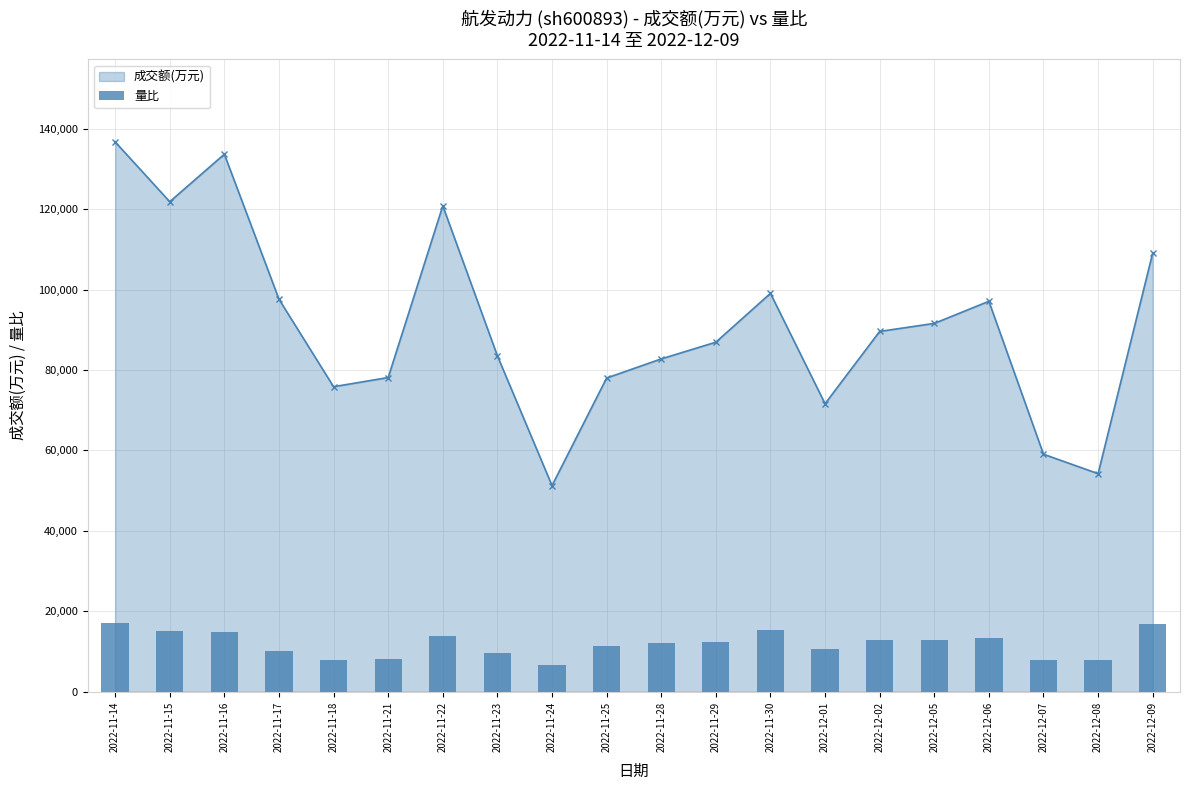

Reading left to right, transcribe all the data shown in this chart.

成交额(万元): 2022-11-14=136696.0	2022-11-15=121826.0	2022-11-16=133646.0	2022-11-17=97588.0	2022-11-18=75841.0	2022-11-21=78118.0	2022-11-22=120803.0	2022-11-23=83517.0	2022-11-24=51261.0	2022-11-25=77994.0	2022-11-28=82753.0	2022-11-29=86908.0	2022-11-30=99044.0	2022-12-01=71614.0	2022-12-02=89582.0	2022-12-05=91575.0	2022-12-06=97078.0	2022-12-07=59056.0	2022-12-08=54226.0	2022-12-09=109086.0
量比: 2022-11-14=17087.0	2022-11-15=15175.2	2022-11-16=14936.2	2022-11-17=10037.1	2022-11-18=8005.8	2022-11-21=8244.8	2022-11-22=13980.3	2022-11-23=9678.7	2022-11-24=6691.4	2022-11-25=11471.0	2022-11-28=12068.4	2022-11-29=12426.9	2022-11-30=15414.1	2022-12-01=10515.1	2022-12-02=12904.9	2022-12-05=12904.9	2022-12-06=13382.8	2022-12-07=7886.3	2022-12-08=7886.3	2022-12-09=16967.5